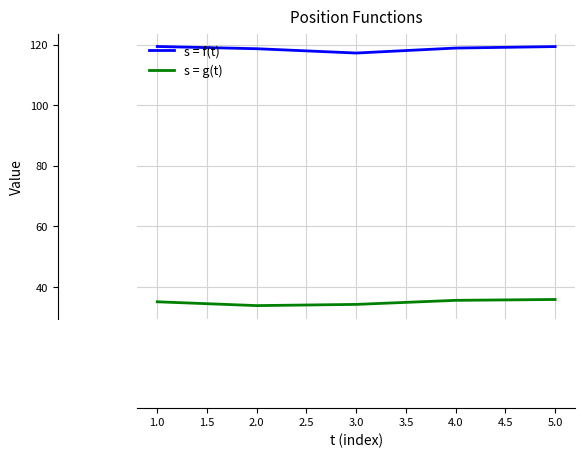

True or false: s = g(t) and s = f(t) cross at least once.

False